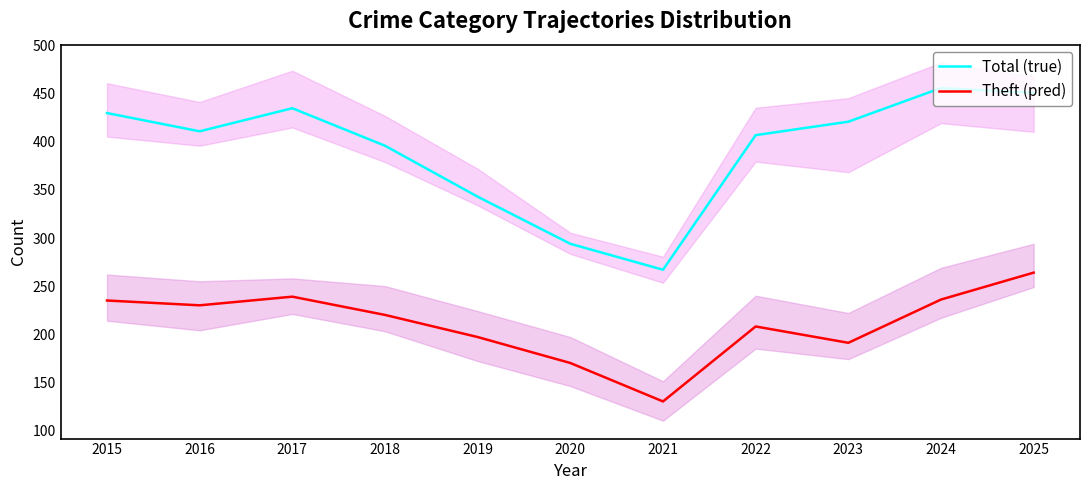

How many lines are shown in the chart?

2